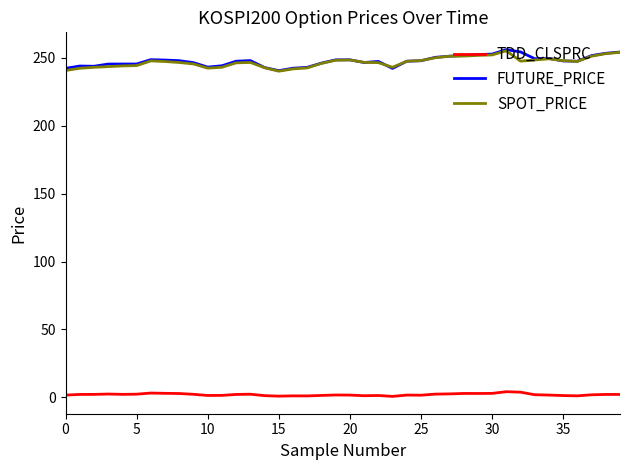

Is this an area chart (filled region under the line)?

No